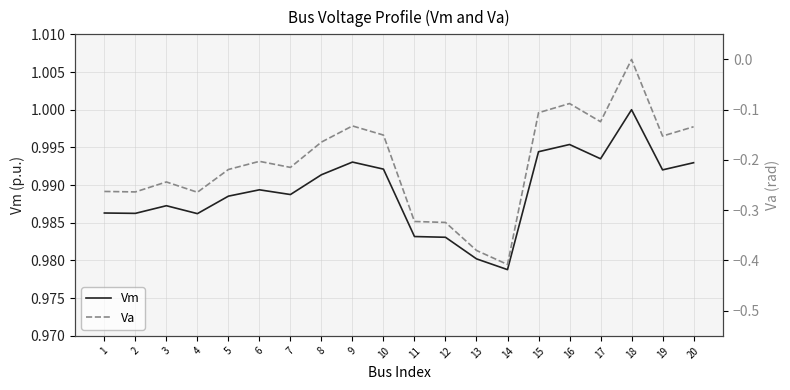

How many negative values does the Va series have?

19